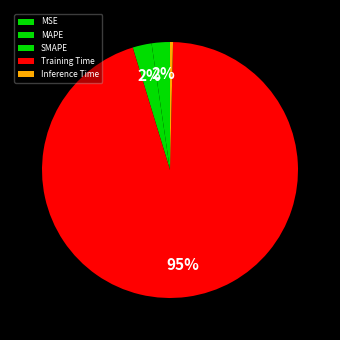

Do Training Time and MAPE together represent more than half of the pie?

Yes